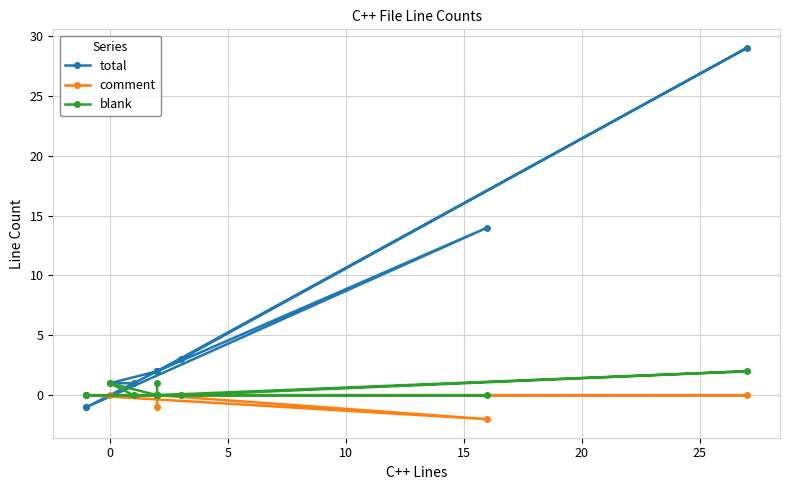

Between 0 and 10, which is larger?

10